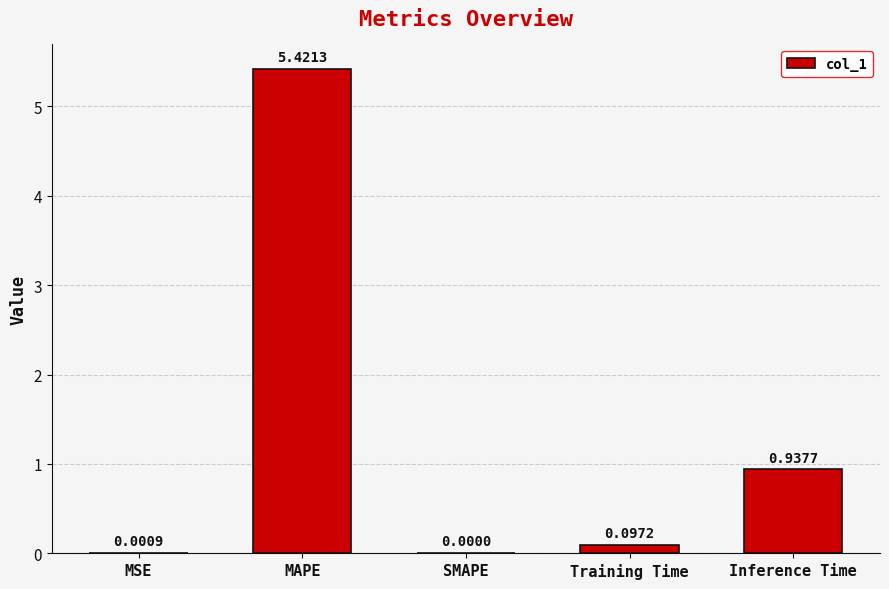

How many data points does each series have?

5